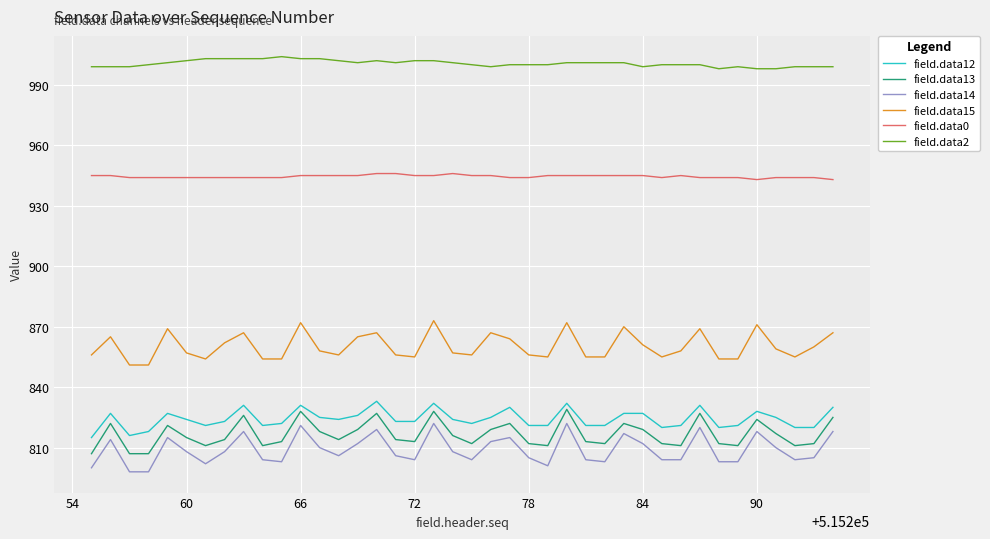

True or false: field.data12 and field.data15 intersect in this chart.

False